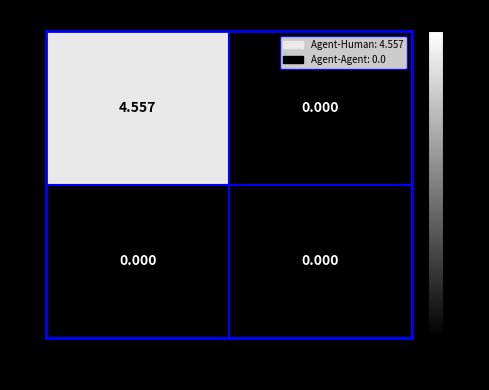

Which category has the highest value across all series?

Agent-Human